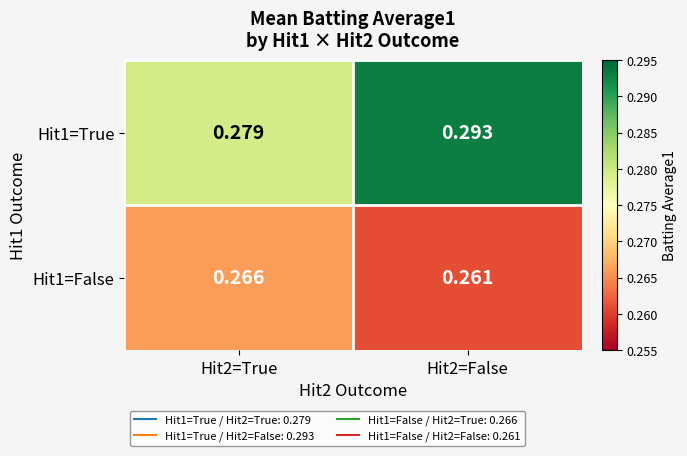

Reading left to right, transcribe all the data shown in this chart.

Hit1=True: Hit2=True=0.3	Hit2=False=0.3
Hit1=False: Hit2=True=0.3	Hit2=False=0.3